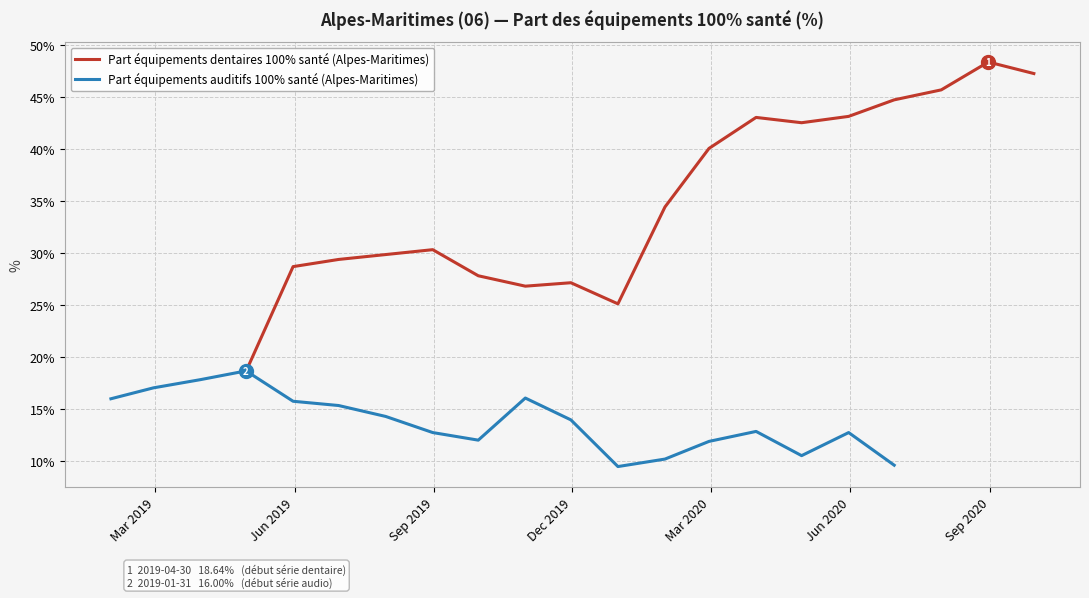

Is this an area chart (filled region under the line)?

No